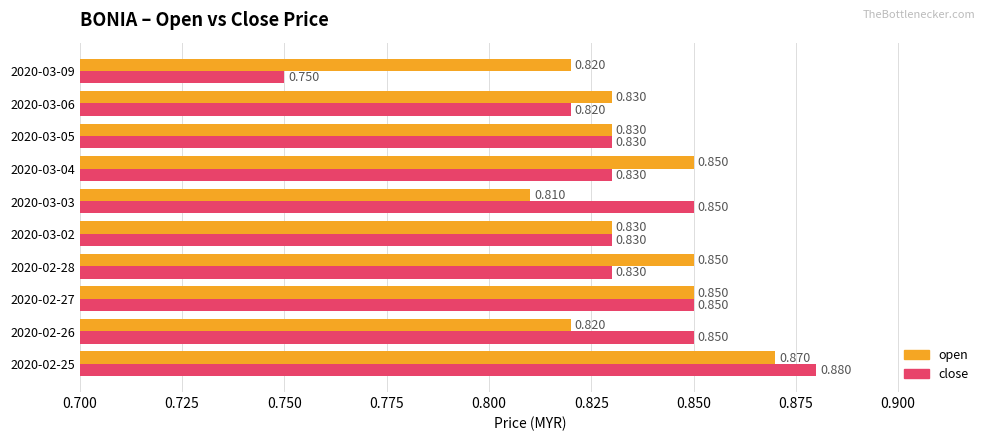

Which series has the largest range (max minus min)?

close